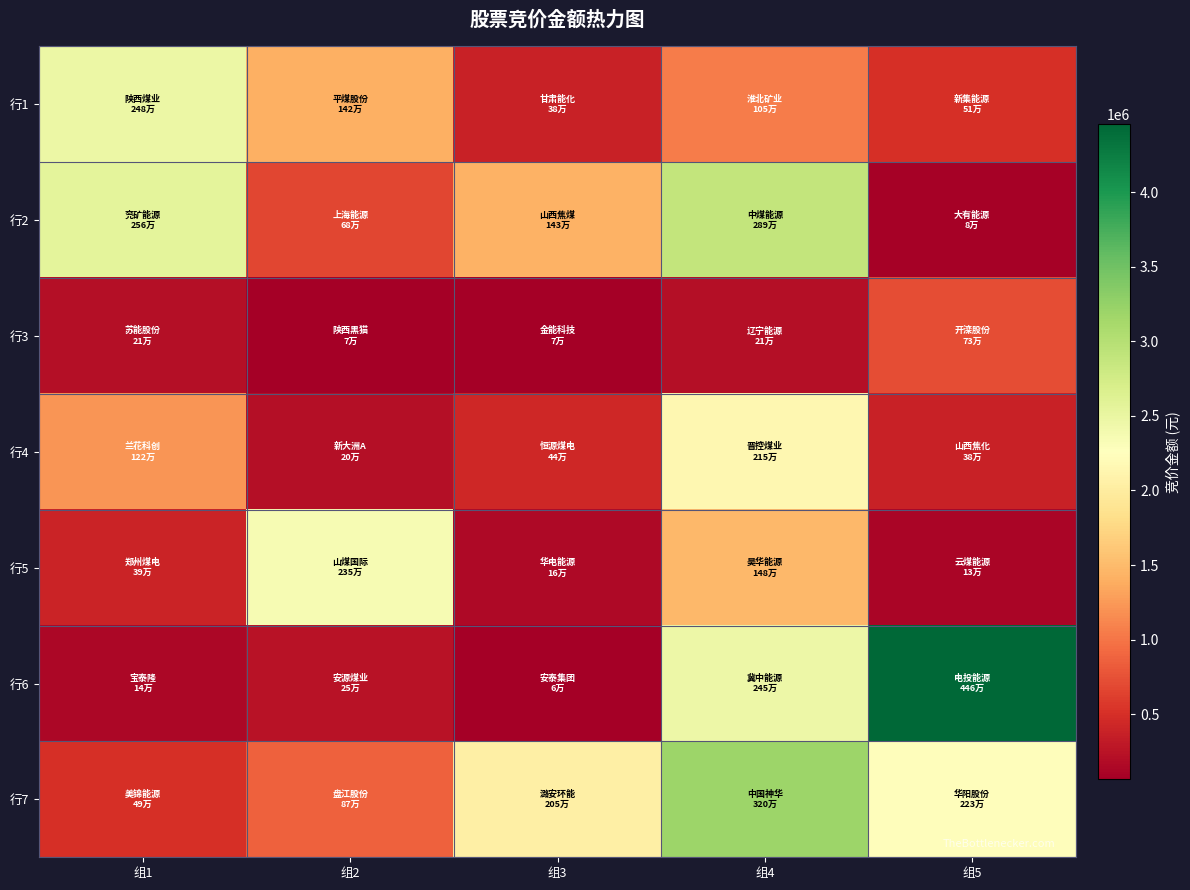

At which category is the sum across all series the highest?

组4